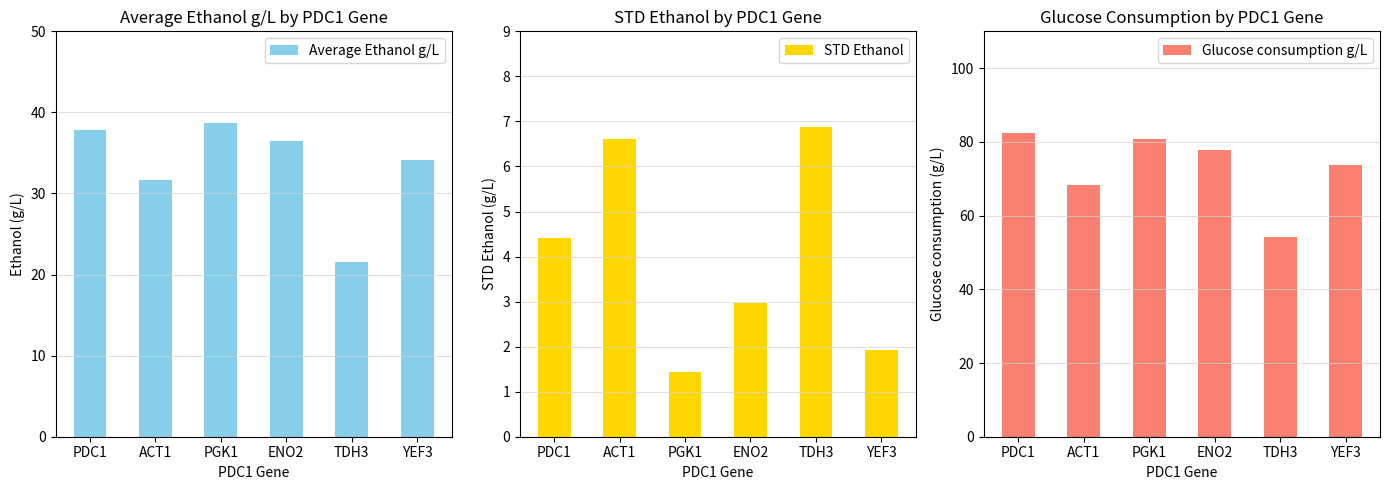

What is the total value across all series at ENO2?

117.3